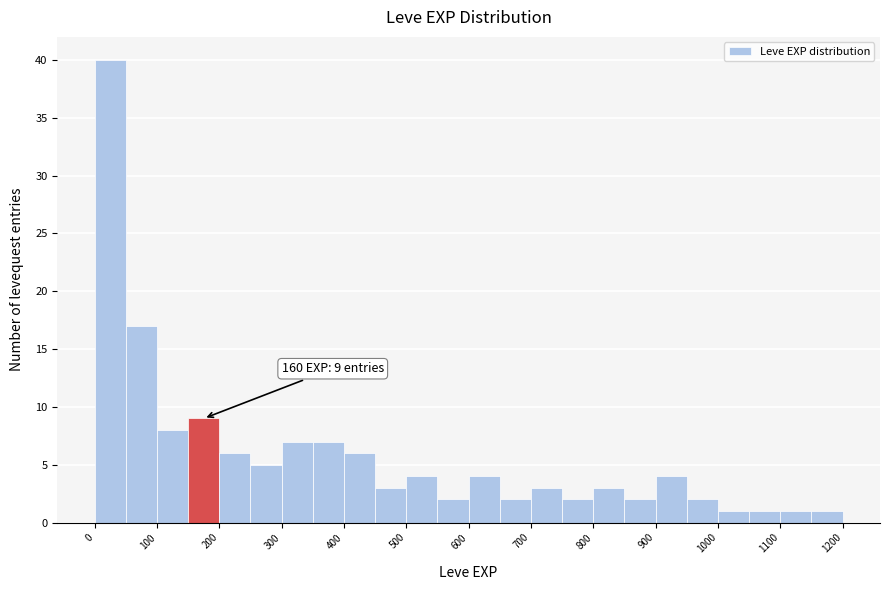

Which range on the x-axis has the tallest bar?

0 to 50